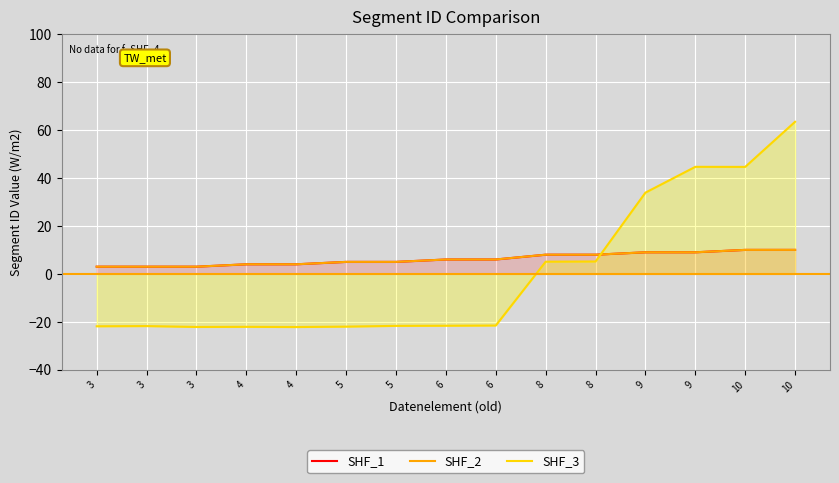

True or false: SHF_3 and SHF_1 cross at least once.

True